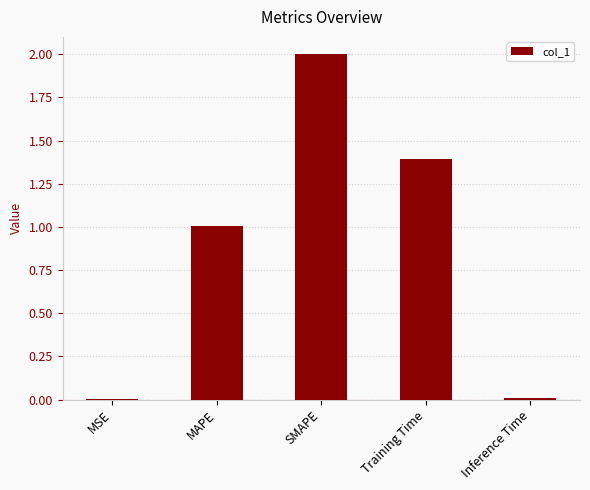

True or false: the data shows 3.4 at SMAPE.

False